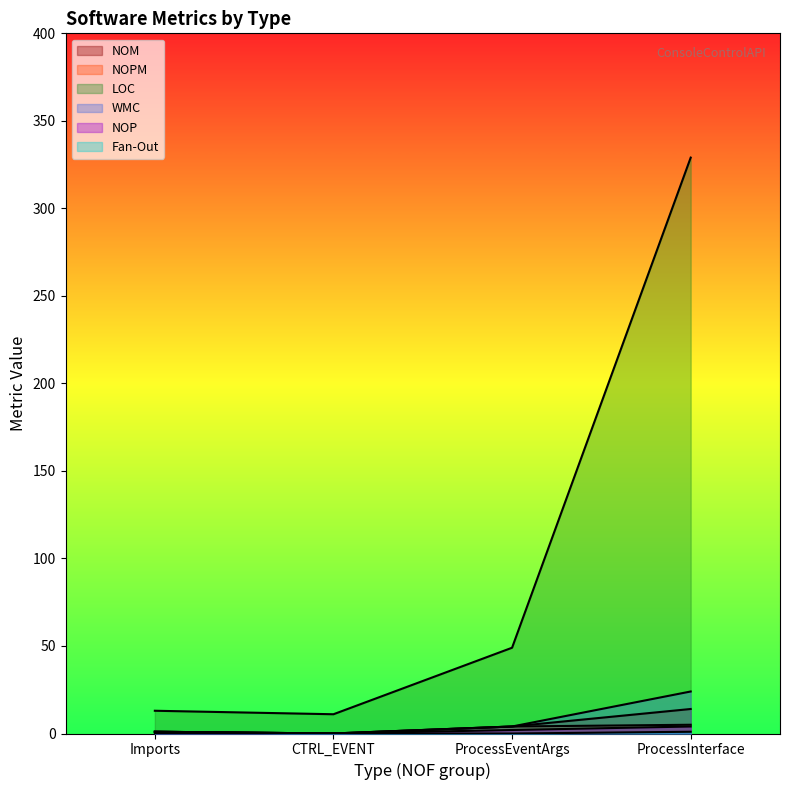

At ProcessInterface, list the series in order from smallest to largest.

Fan-Out, NOP, NOPM, NOM, WMC, LOC